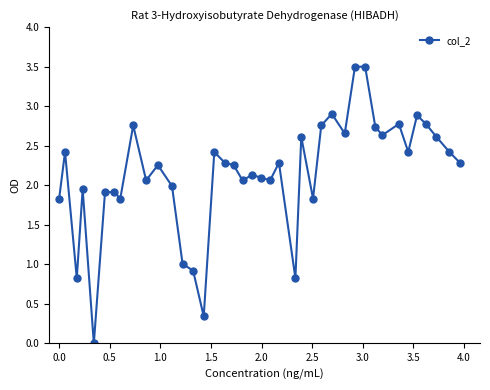

Count the number of data series in this chart.

1